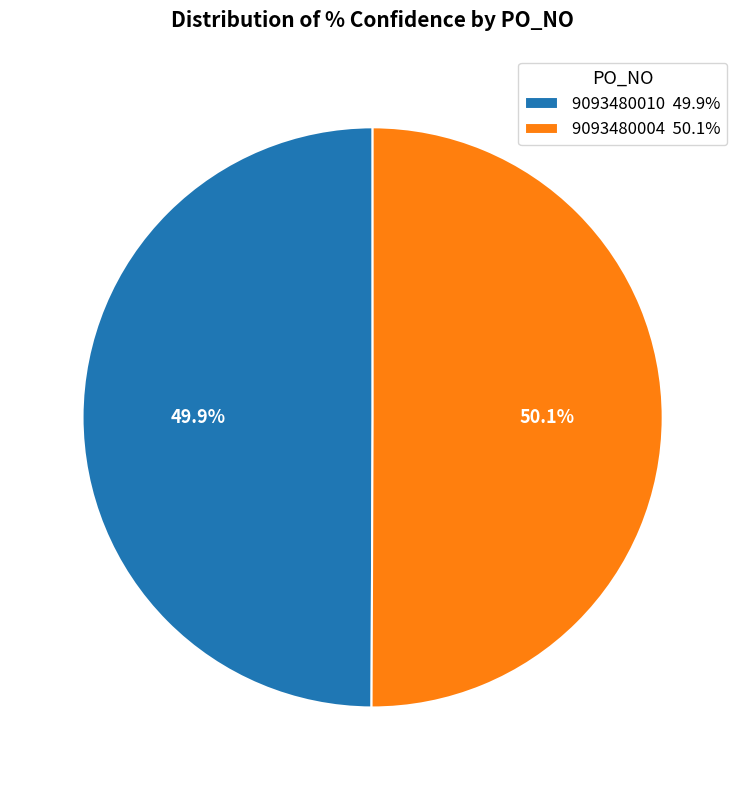

Count the number of slices in the pie.

2